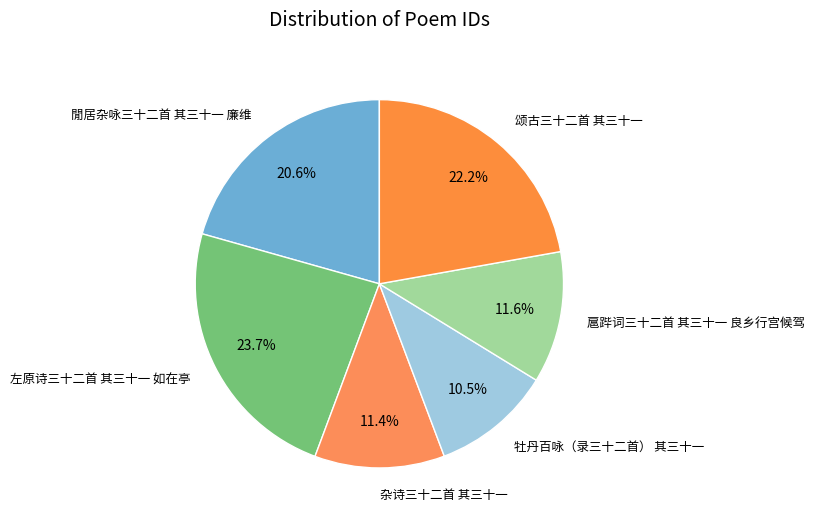

What percentage is the 左原诗三十二首 其三十一 如在亭 slice, to the nearest percent?

24%